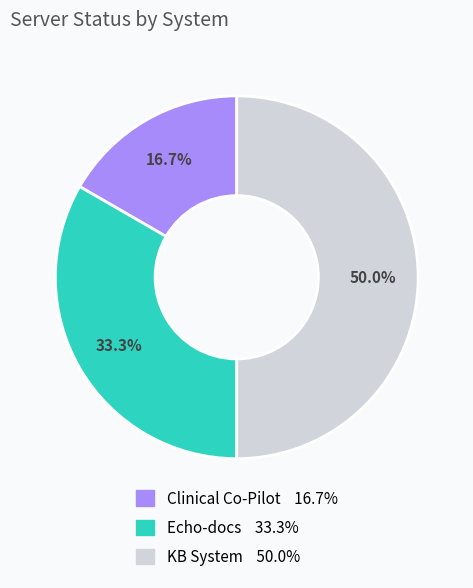

True or false: KB System accounts for 42% of the total.

False